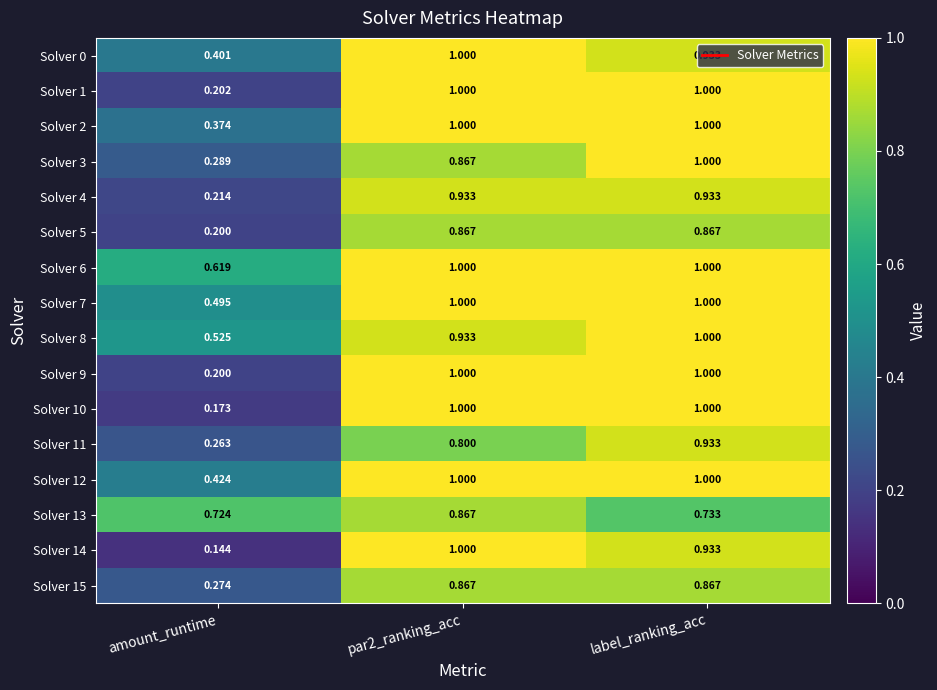

Which series has the largest total across all categories?

Solver 6